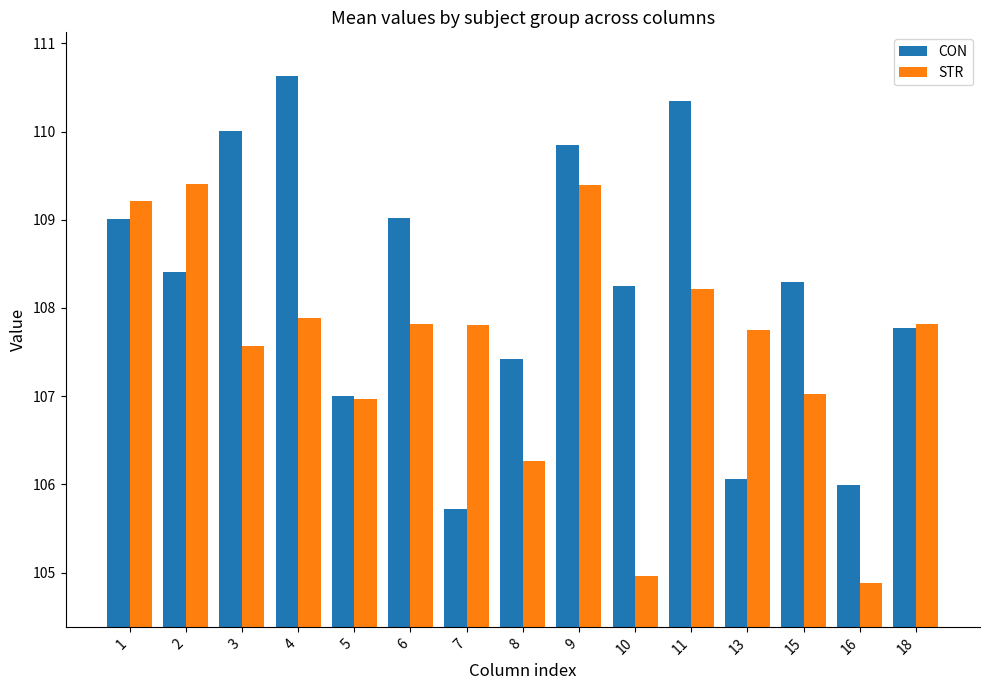

Are the bars horizontal?

No